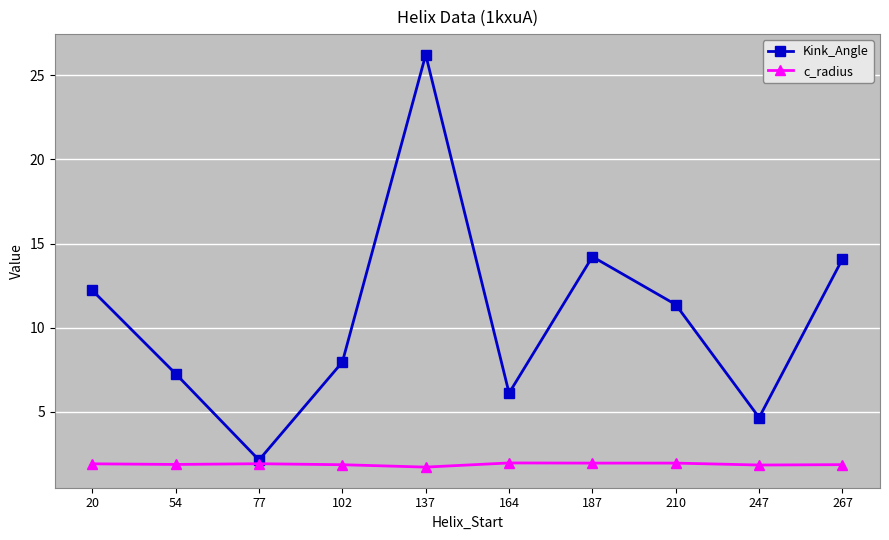

List the series in order of their peak value, highest first.

Kink_Angle, c_radius